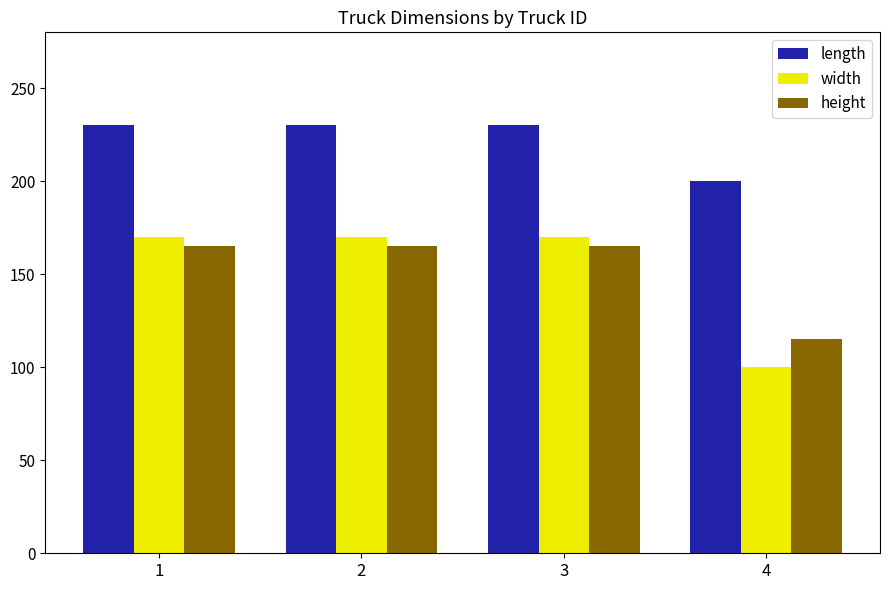

The length series shows 230 at 3. True or false?

True